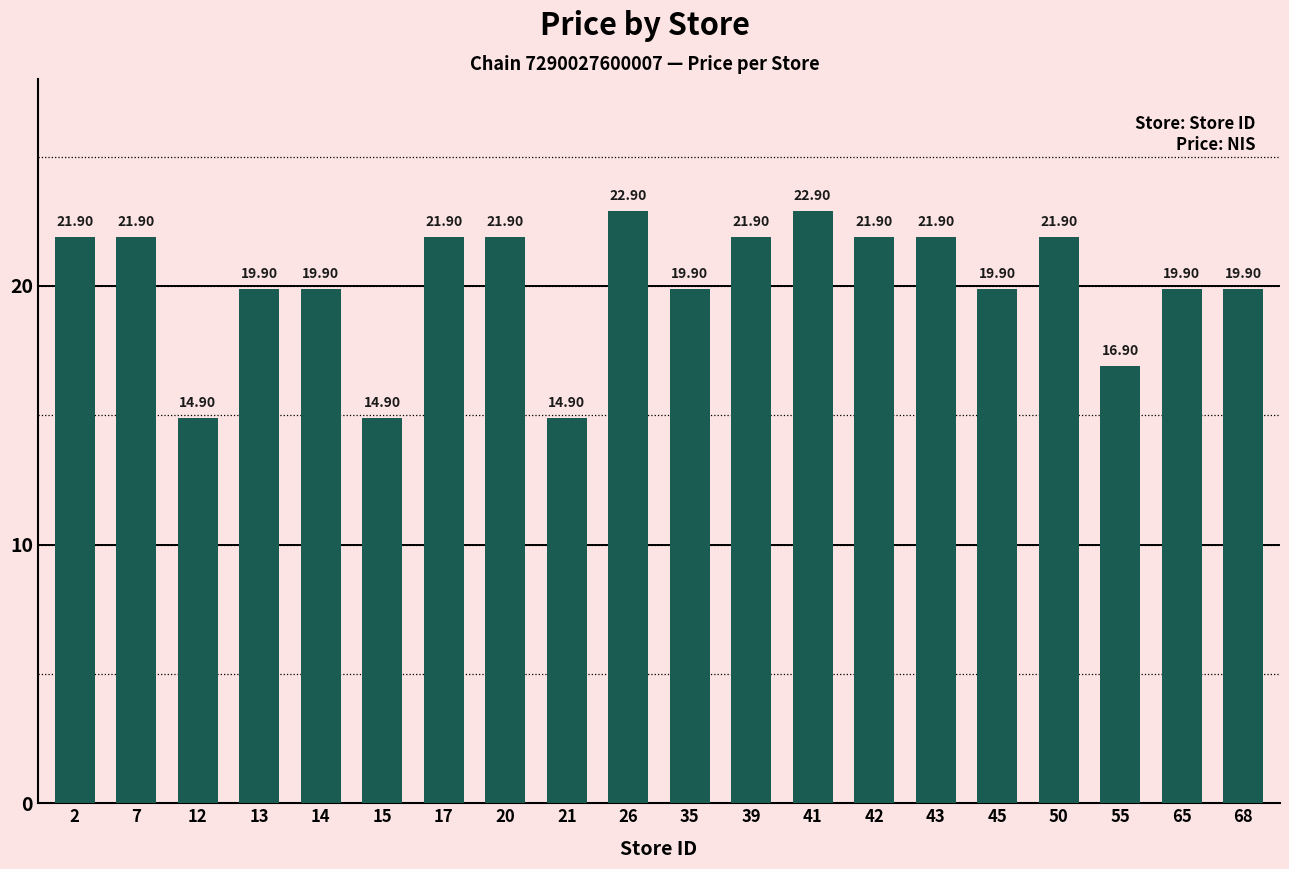

What is the sum of the values at 17 and 50?

43.8